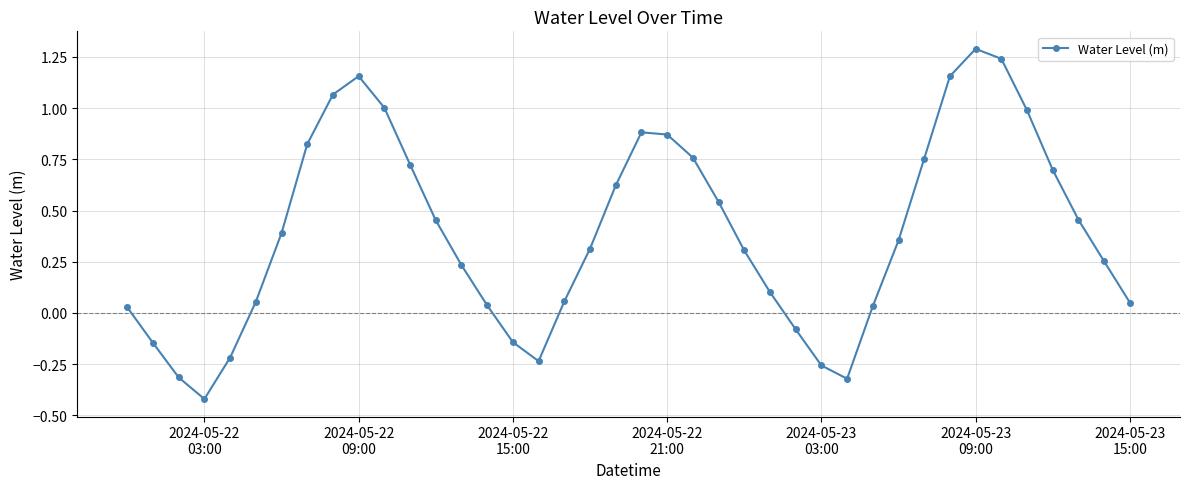

What is the difference between the second highest and second lowest values?

1.6